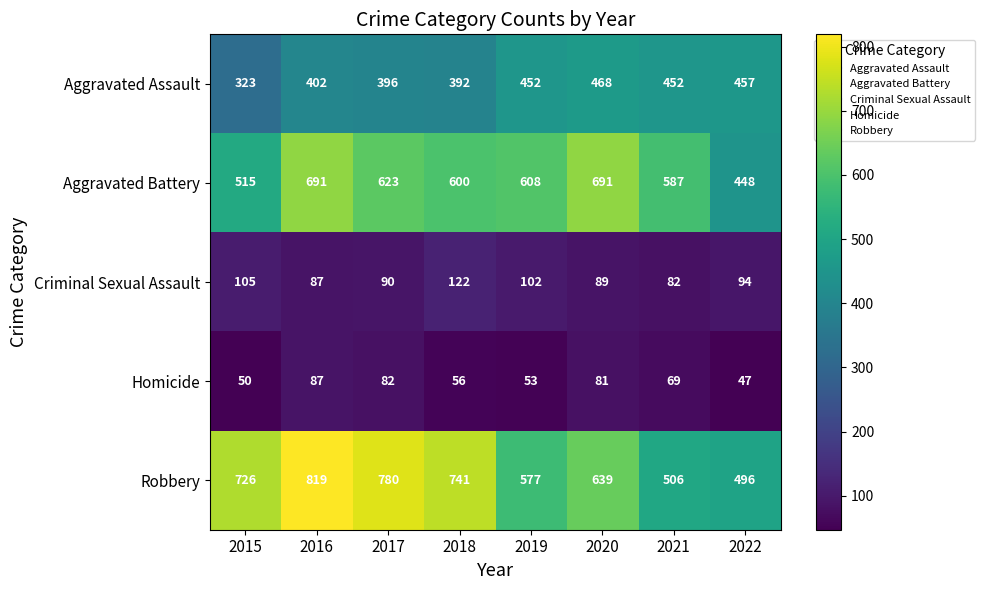

What is the greatest value displayed?

819